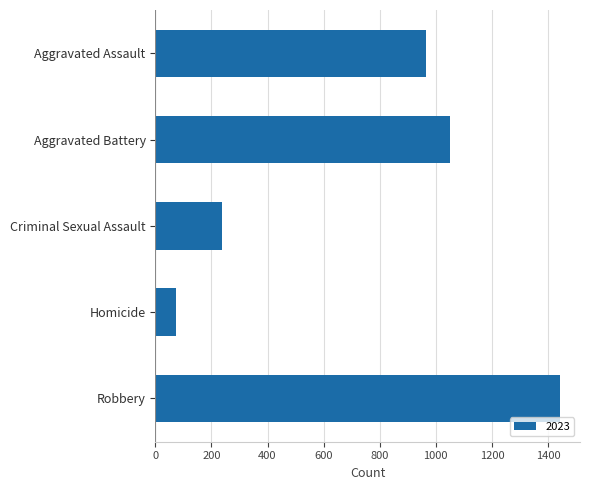

Reading top to bottom, extract all data points from this chart.

Aggravated Assault=965	Aggravated Battery=1050	Criminal Sexual Assault=236	Homicide=75	Robbery=1442